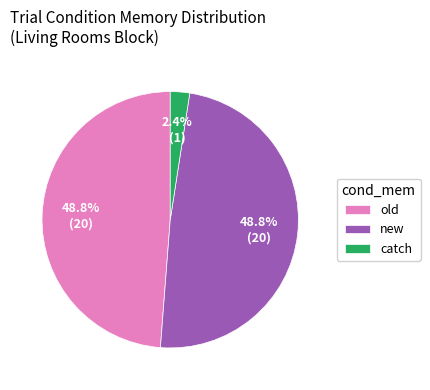

Which category has the smallest portion of the pie?

catch